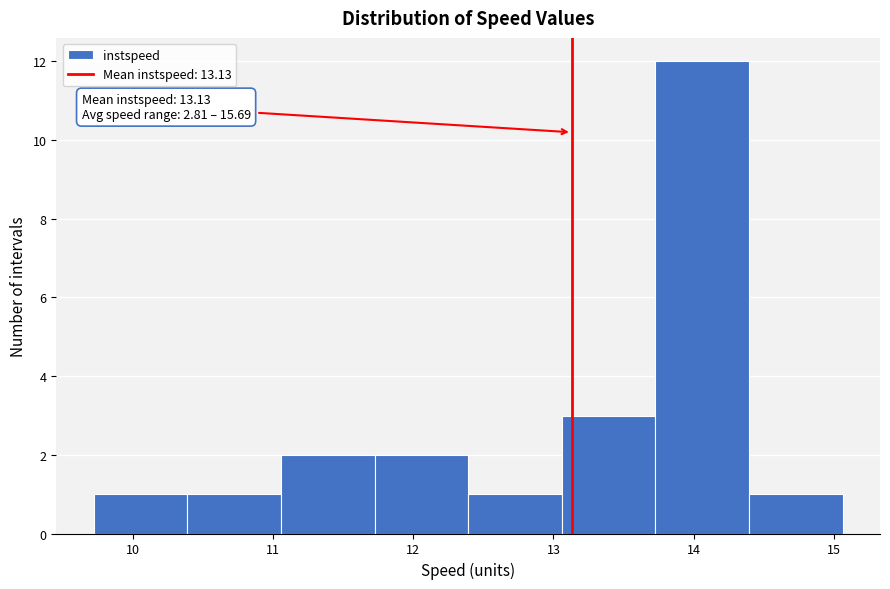

Which range on the x-axis has the tallest bar?

13.7 to 14.4